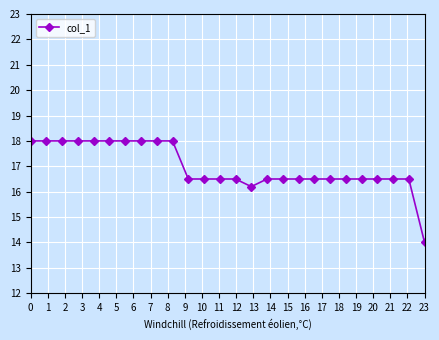

What is the difference between the maximum and minimum values?

4.0